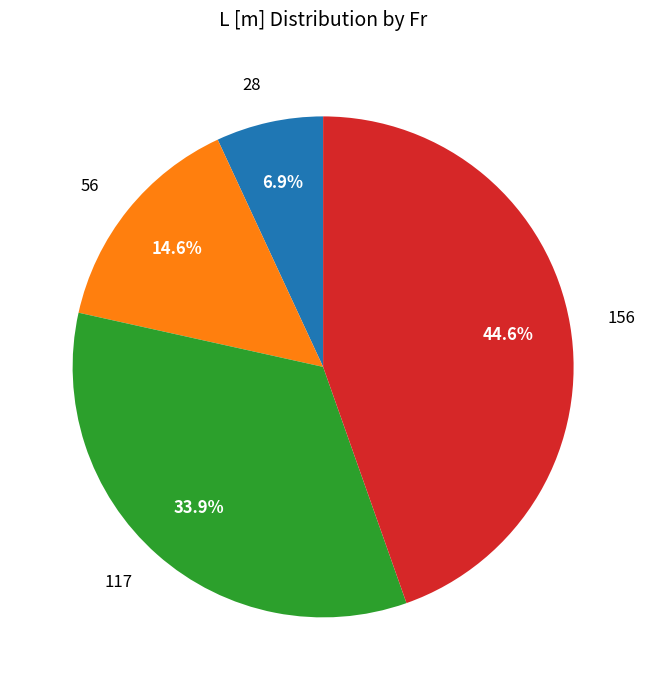

Rank the categories by value from highest to lowest.

156, 117, 56, 28